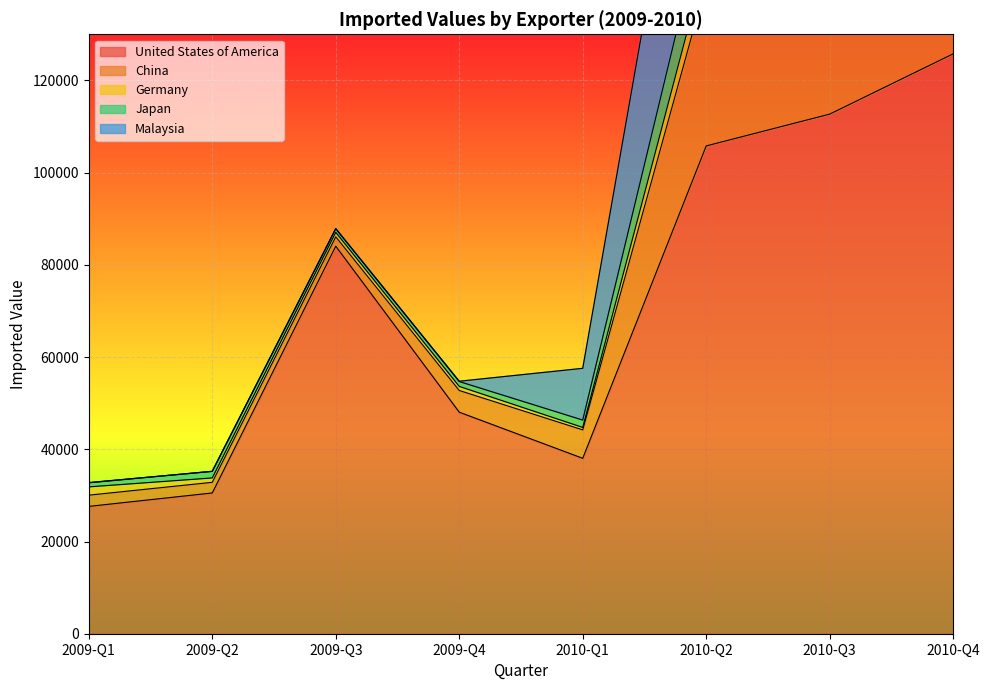

What is the difference between the second highest and second lowest values in the Malaysia series?

11201